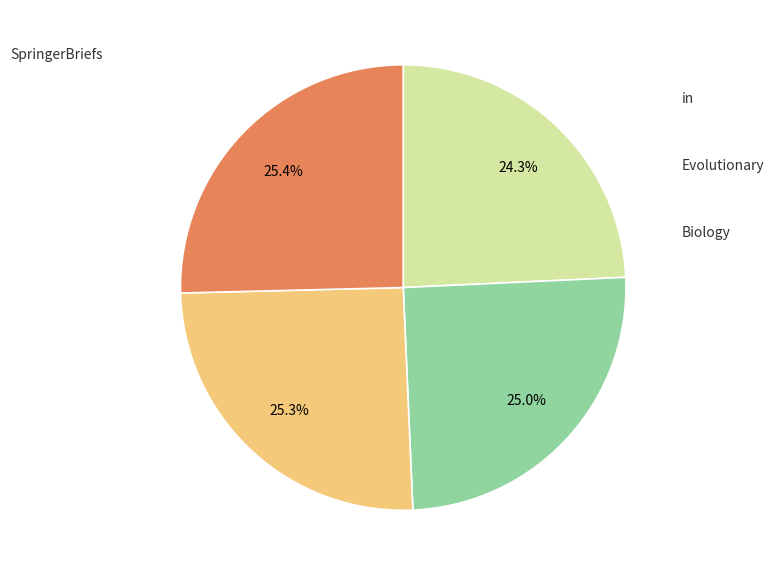

Combined, what portion of the pie is Biology and in?

50.4%